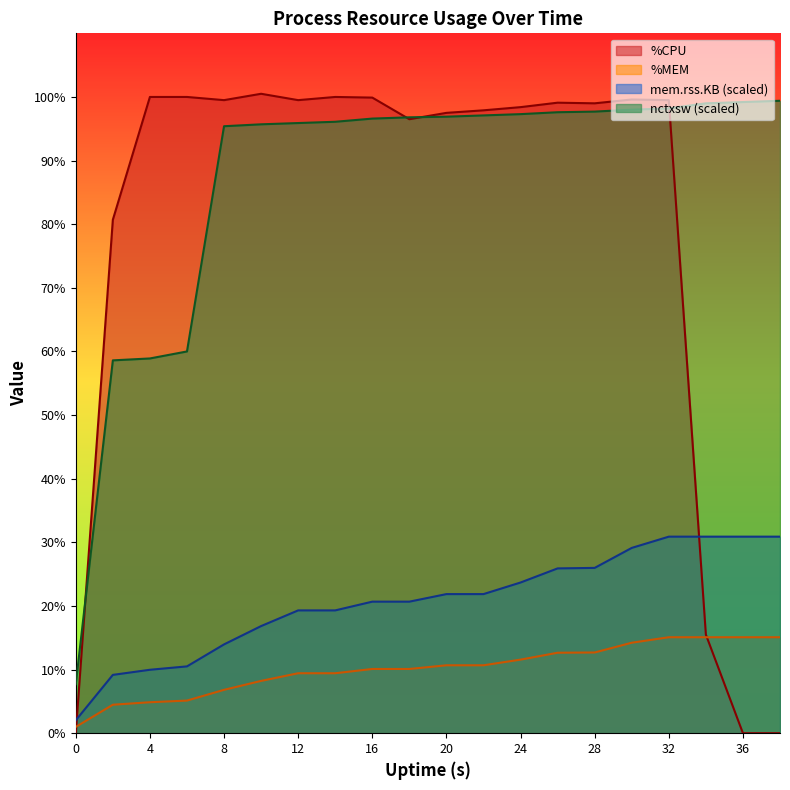

Which series changed the most between 4 and 30?

nctxsw_scaled